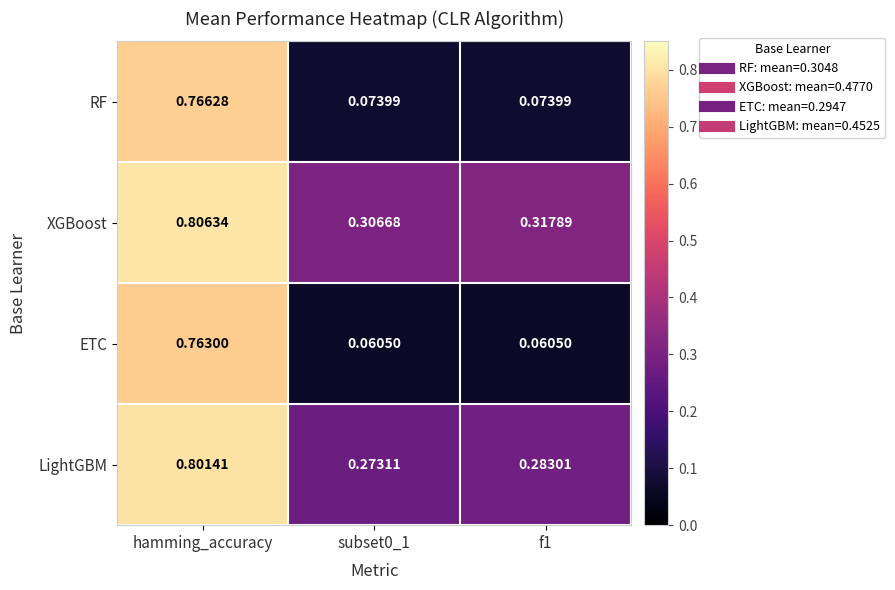

Which label corresponds to the largest value in the chart?

hamming_accuracy